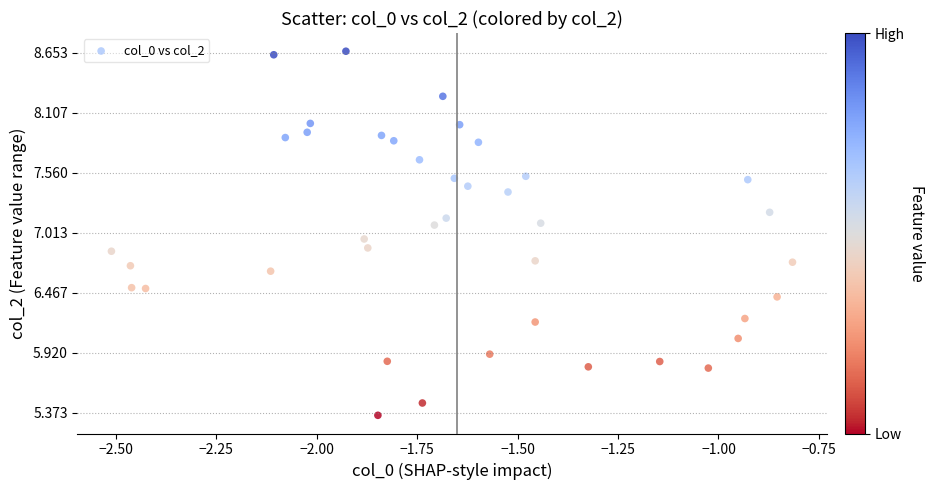

What is the range of X values (max minus min)?

1.7